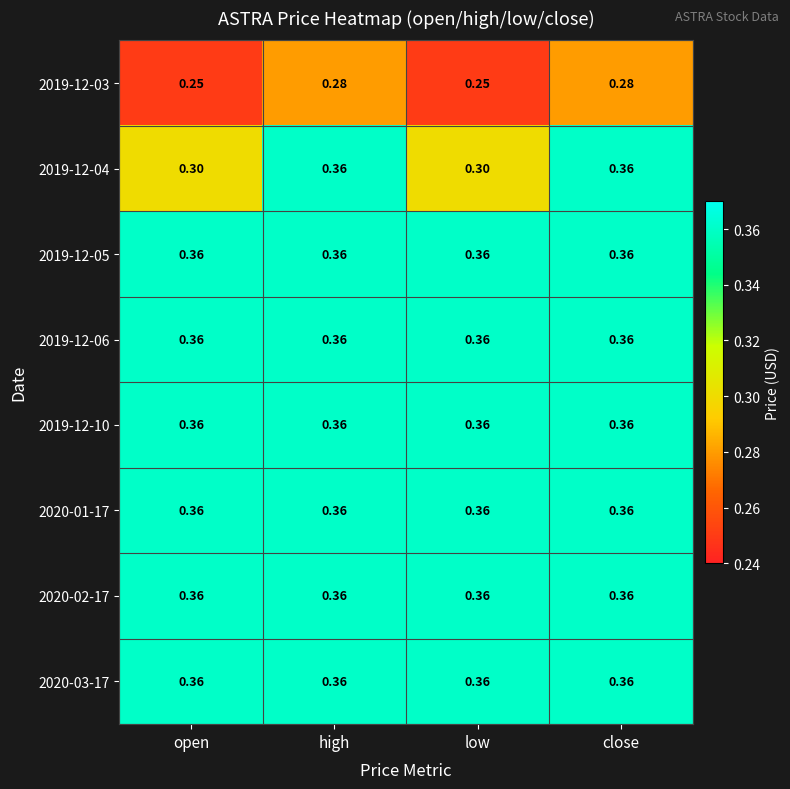

Reading left to right, transcribe all the data shown in this chart.

2019-12-03: open=0.2	high=0.3	low=0.2	close=0.3
2019-12-04: open=0.3	high=0.4	low=0.3	close=0.4
2019-12-05: open=0.4	high=0.4	low=0.4	close=0.4
2019-12-06: open=0.4	high=0.4	low=0.4	close=0.4
2019-12-10: open=0.4	high=0.4	low=0.4	close=0.4
2020-01-17: open=0.4	high=0.4	low=0.4	close=0.4
2020-02-17: open=0.4	high=0.4	low=0.4	close=0.4
2020-03-17: open=0.4	high=0.4	low=0.4	close=0.4